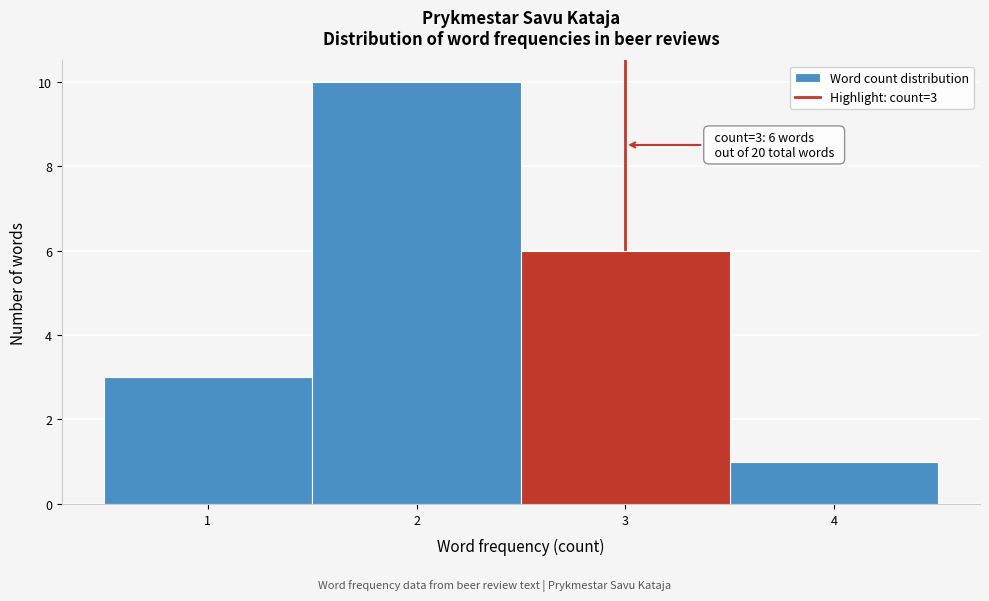

Over which range of the x-axis is the bar tallest?

1.5 to 2.5